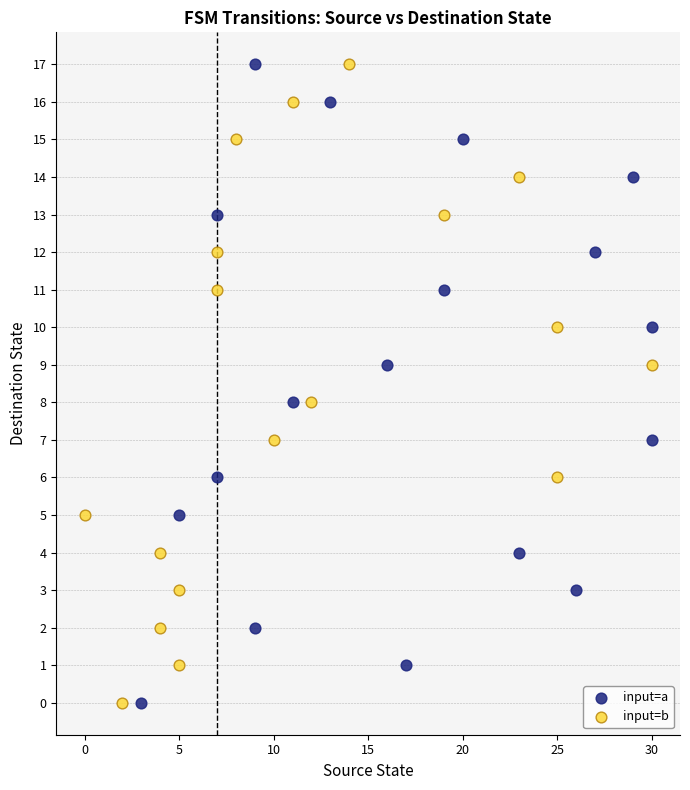

What are all the series names shown in the legend?

input=a, input=b